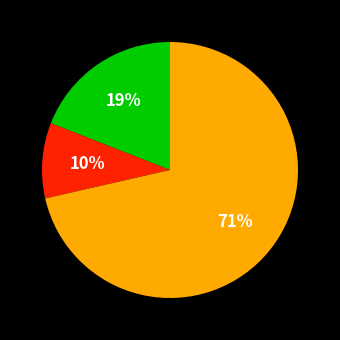

To the nearest percent, what is the average slice percentage?

33%